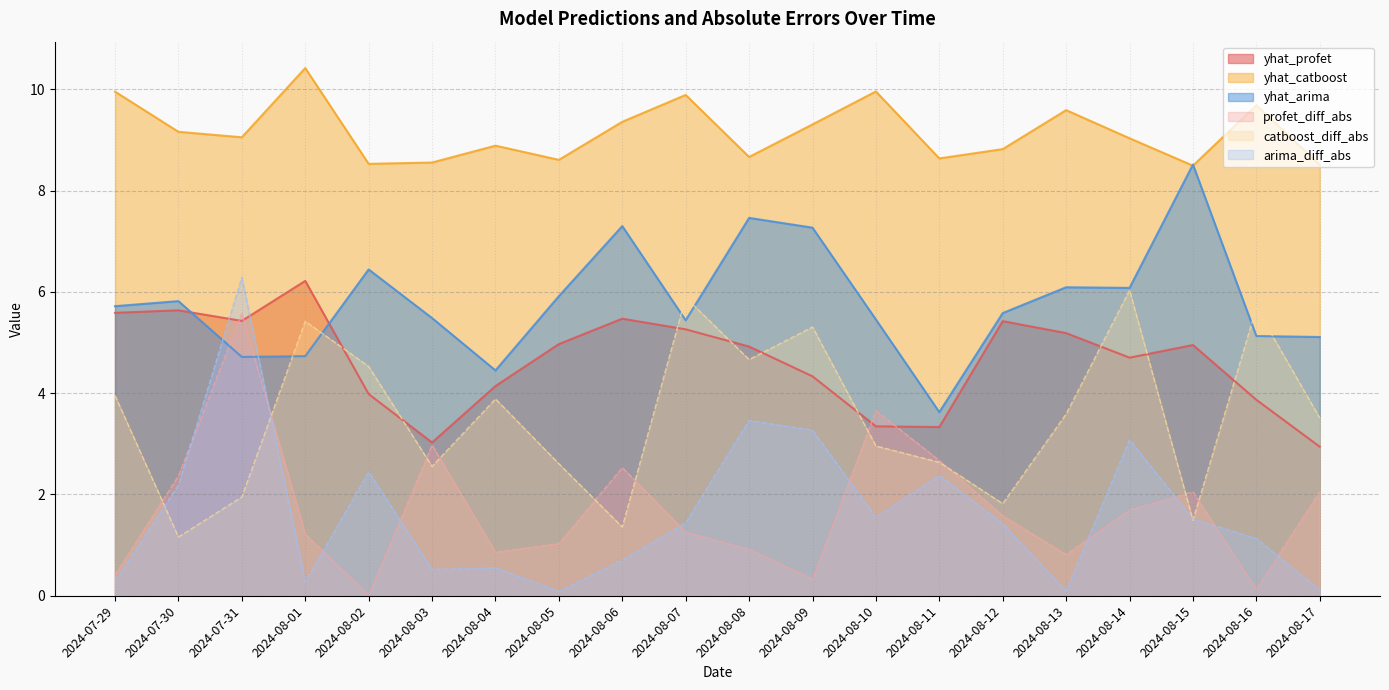

Reading left to right, transcribe all the data shown in this chart.

yhat_profet: 5.6	5.6	5.4	6.2	4.0	3.0	4.1	5.0	5.5	5.3	4.9	4.3	3.3	3.3	5.4	5.2	4.7	4.9	3.9	2.9
yhat_catboost: 10.0	9.2	9.1	10.4	8.5	8.6	8.9	8.6	9.4	9.9	8.7	9.3	10.0	8.6	8.8	9.6	9.0	8.5	9.7	8.5
yhat_arima: 5.7	5.8	4.7	4.7	6.4	5.5	4.4	5.9	7.3	5.4	7.5	7.3	5.5	3.6	5.6	6.1	6.1	8.5	5.1	5.1
profet_diff_abs: 0.4	2.4	5.6	1.2	0.0	3.0	0.9	1.0	2.5	1.3	0.9	0.3	3.7	2.7	1.6	0.8	1.7	2.1	0.1	2.1
catboost_diff_abs: 4.0	1.2	1.9	5.4	4.5	2.6	3.9	2.6	1.4	5.9	4.7	5.3	3.0	2.6	1.8	3.6	6.0	1.5	5.7	3.5
arima_diff_abs: 0.3	2.2	6.3	0.3	2.4	0.5	0.6	0.1	0.7	1.4	3.5	3.3	1.5	2.4	1.4	0.1	3.1	1.5	1.1	0.1